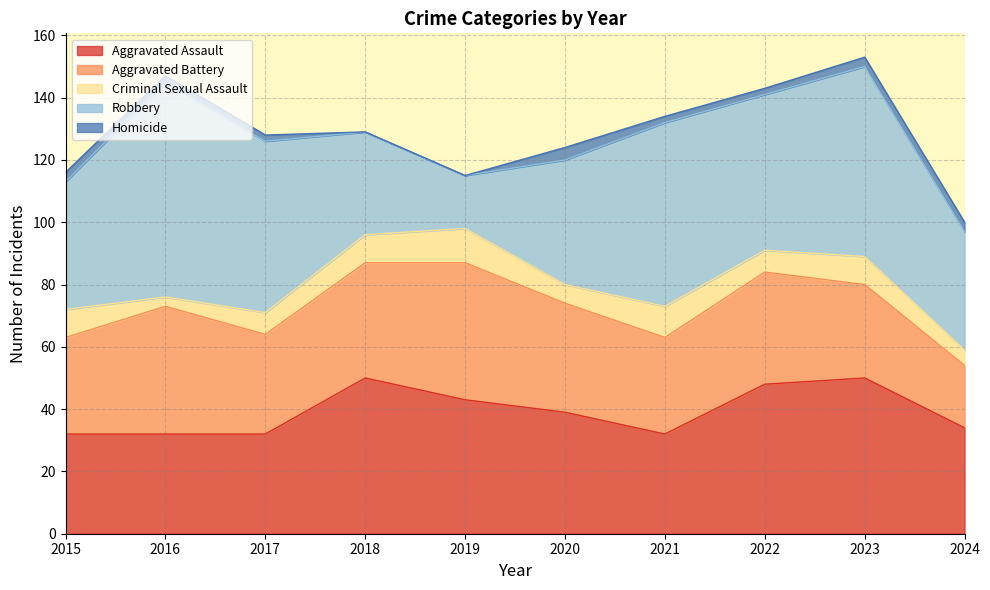

What is the value of the Aggravated Assault point at the 6th from the left?

39